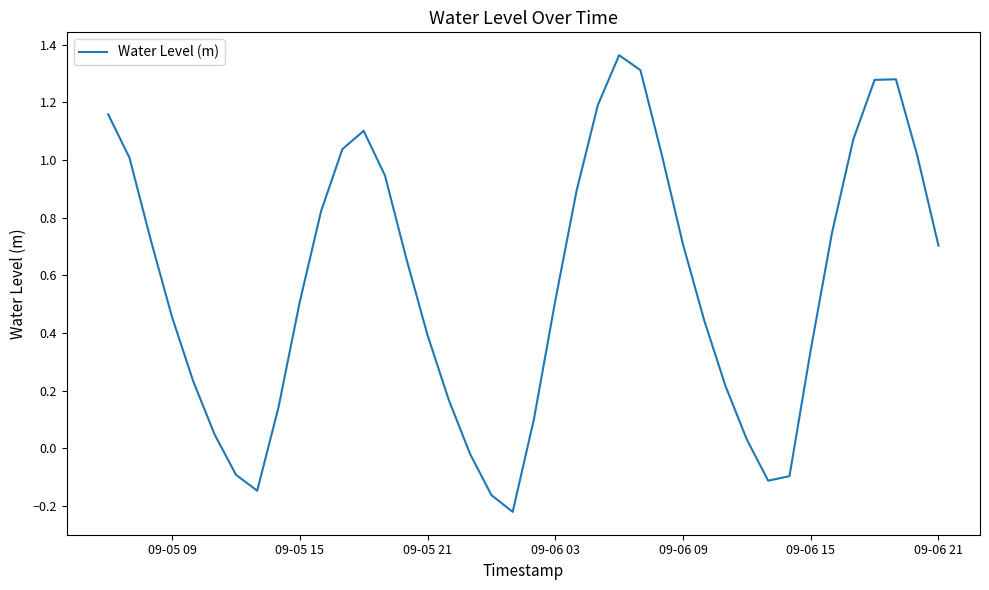

What is the difference between the maximum and minimum values?

1.6